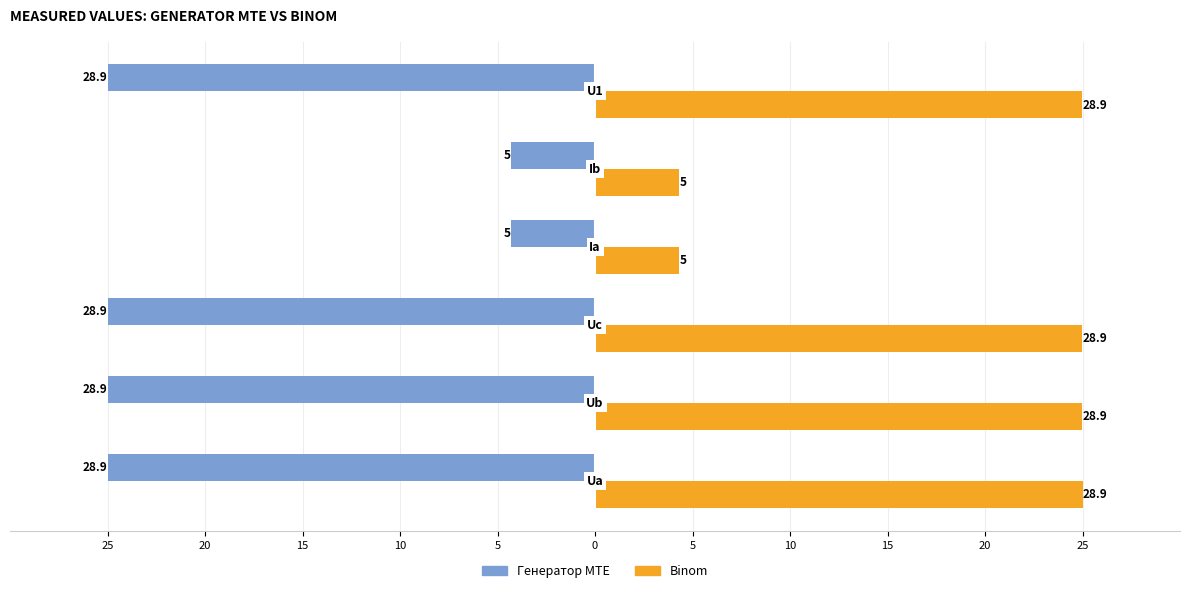

What are all the series names shown in the legend?

Генератор MTE, Binom